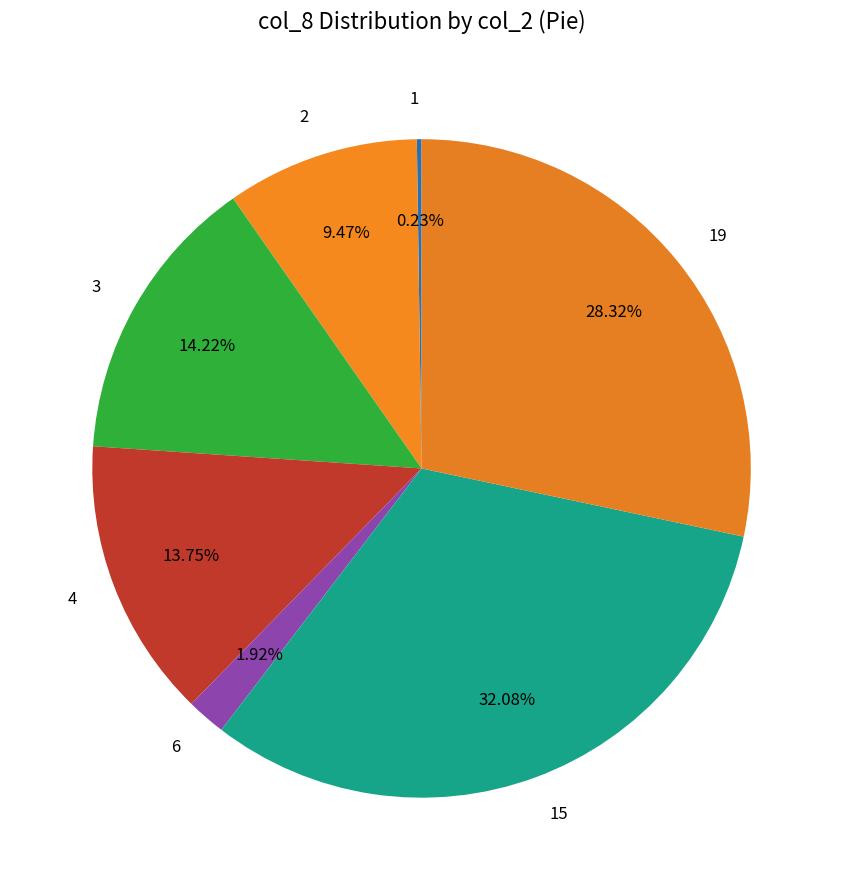

Combined, do 4 and 6 account for over 50%?

No